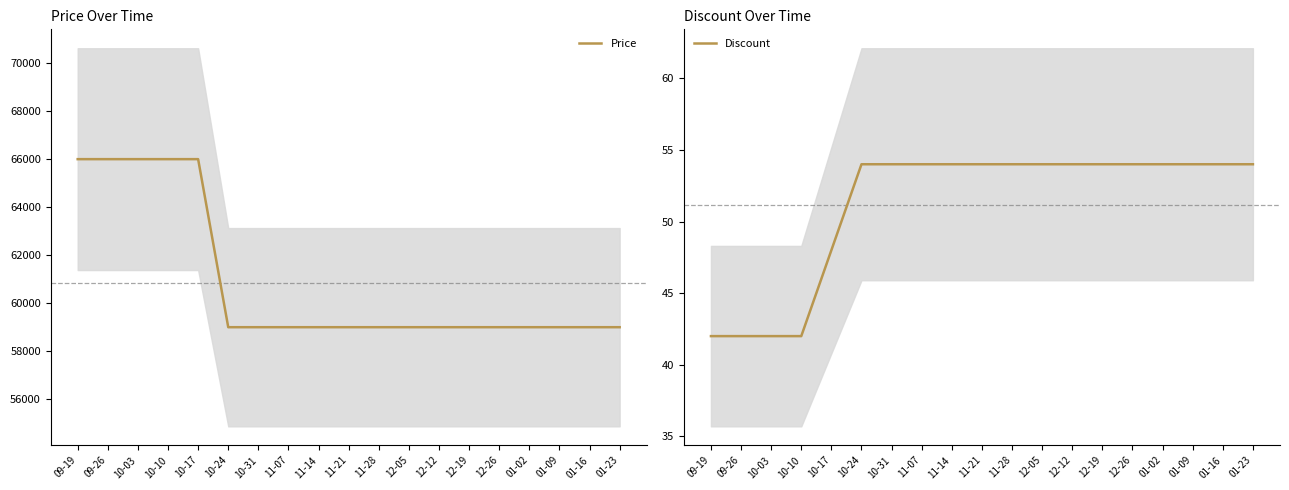

True or false: Price has more than 0 points higher than both neighbors.

False